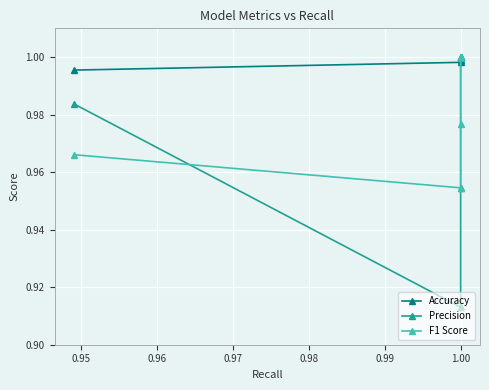

What is the highest value of the Precision series?

1.0